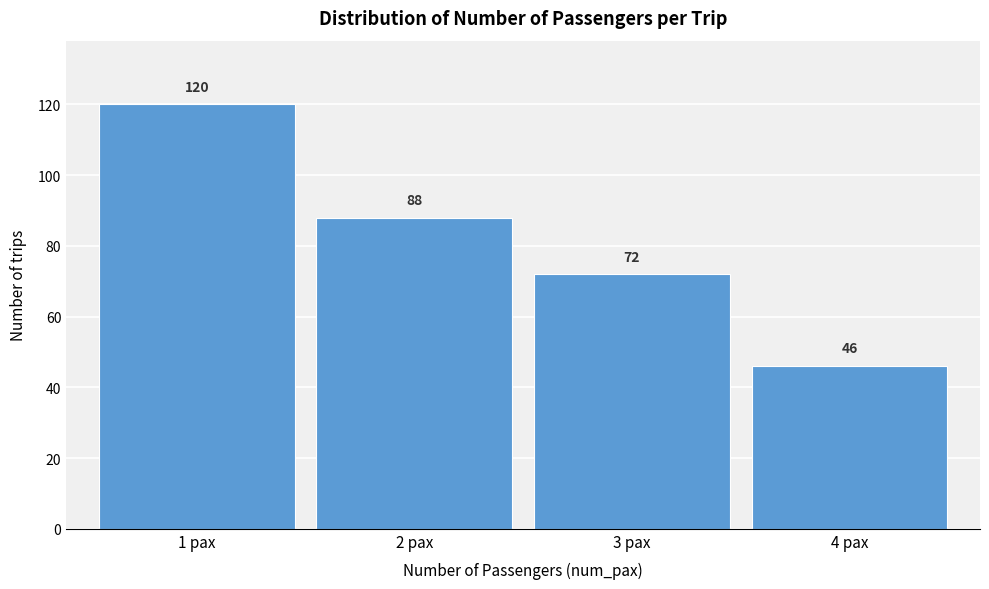

Reading right to left, transcribe all the data shown in this chart.

4 pax=46	3 pax=72	2 pax=88	1 pax=120